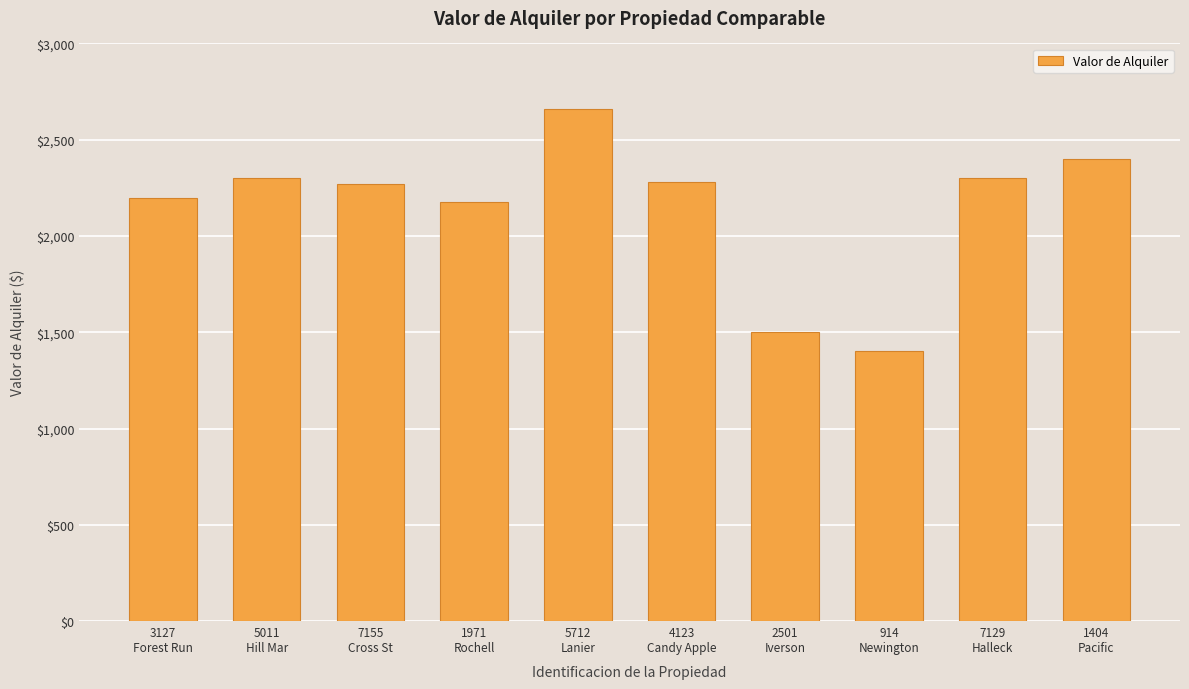

What value does the data have at 5011
Hill Mar, to the nearest 10?

2300